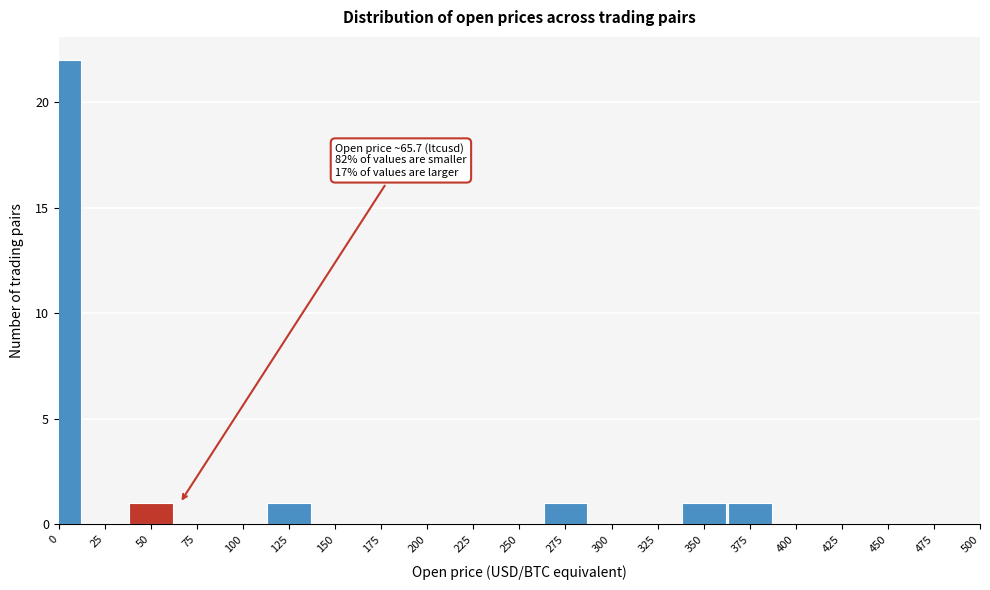

Reading left to right, what are all the values shown in this chart?

0=22	25=0	50=1	75=0	100=0	125=1	150=0	175=0	200=0	225=0	250=0	275=1	300=0	325=0	350=1	375=1	400=0	425=0	450=0	475=0